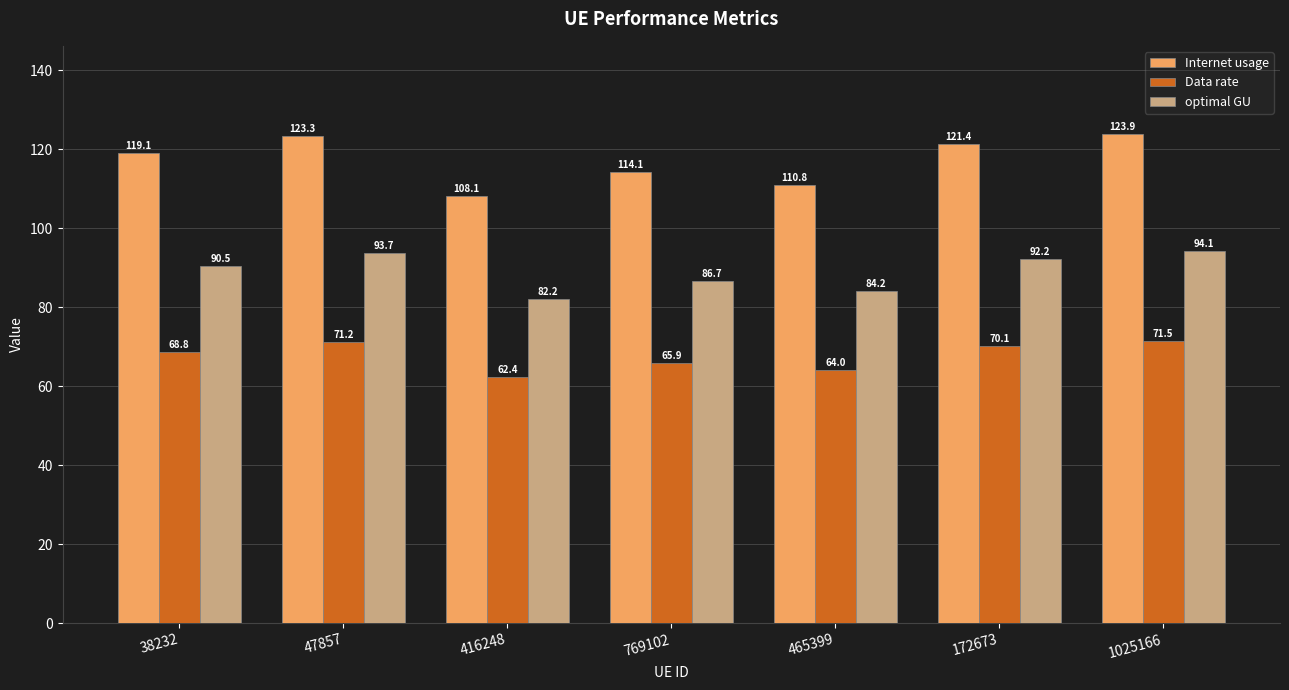

True or false: optimal GU has a value of 28.7 at 1025166.

False